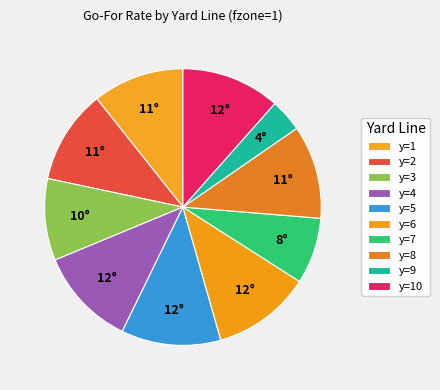

What percentage do y=7 and y=2 together represent?

18.7%